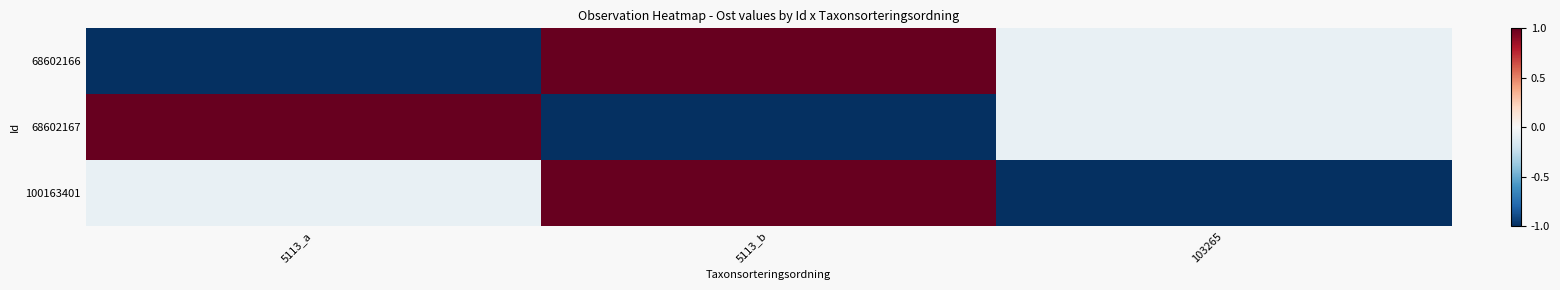

Where is 68602166 nearest to the value 0?

103265